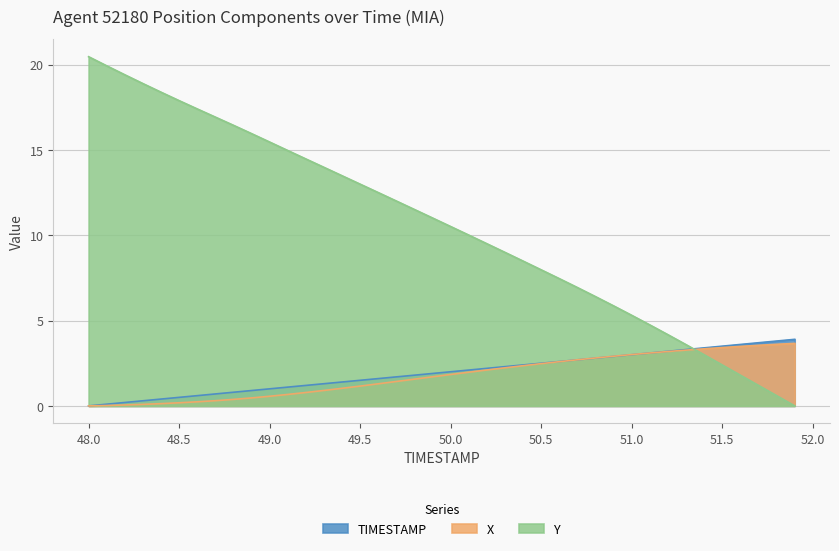

What is the highest value of the TIMESTAMP series?

3.9